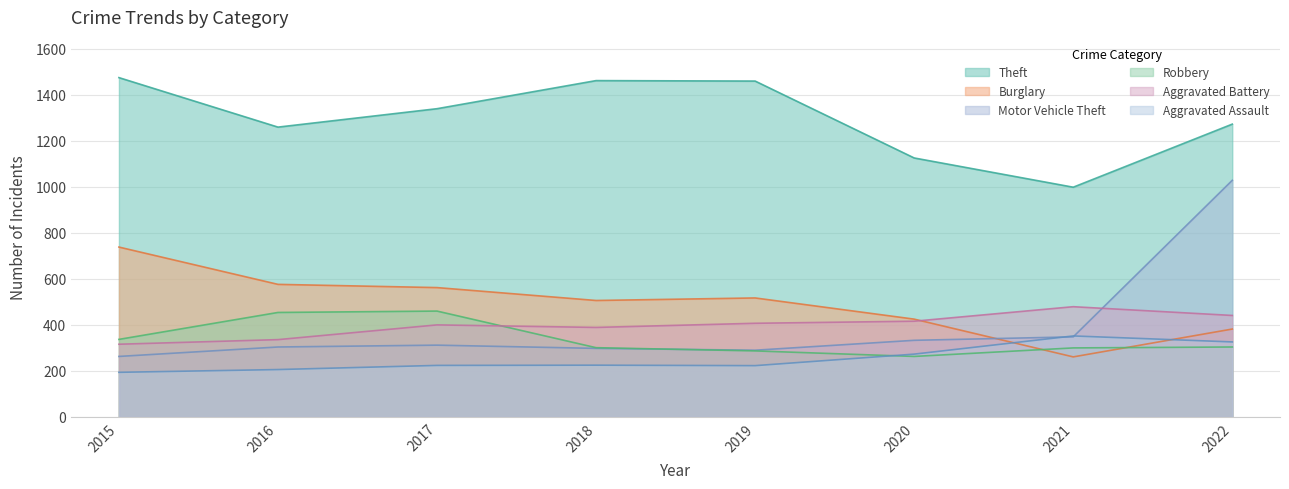

True or false: Robbery has more than 1 points higher than both neighbors.

False